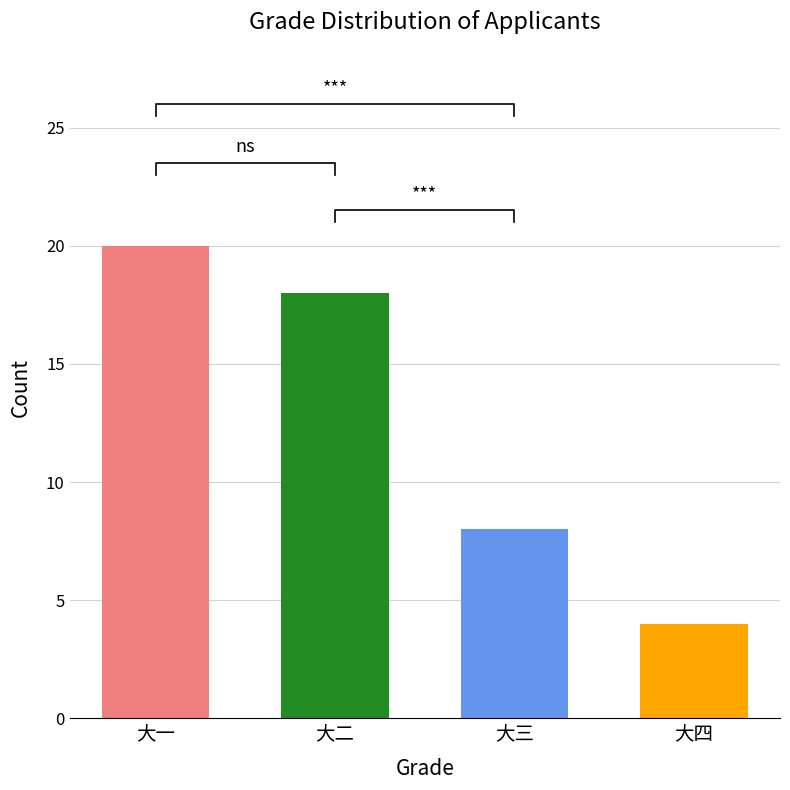

What is the change in value from 大二 to 大三?

-10